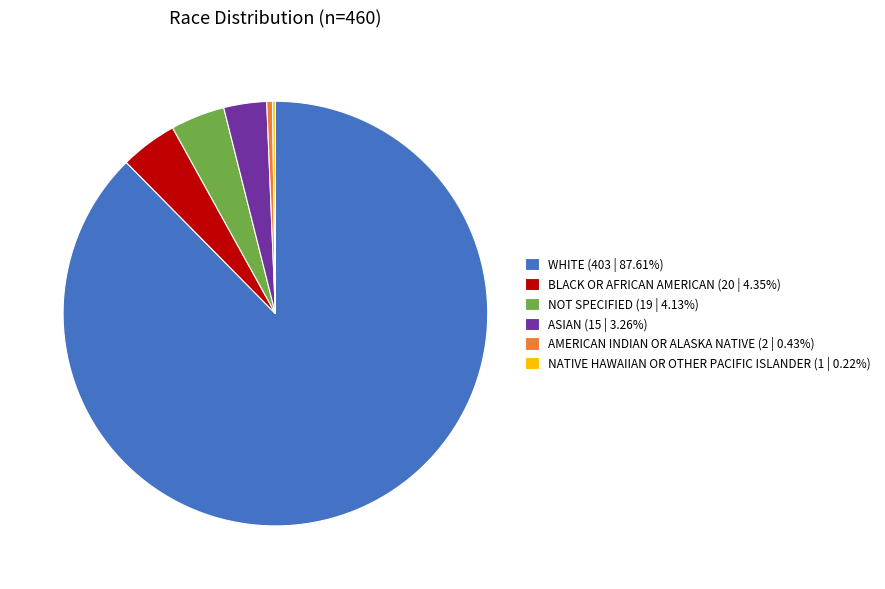

Is the sum of NOT SPECIFIED (19 | 4.13%) and BLACK OR AFRICAN AMERICAN (20 | 4.35%) greater than half?

No